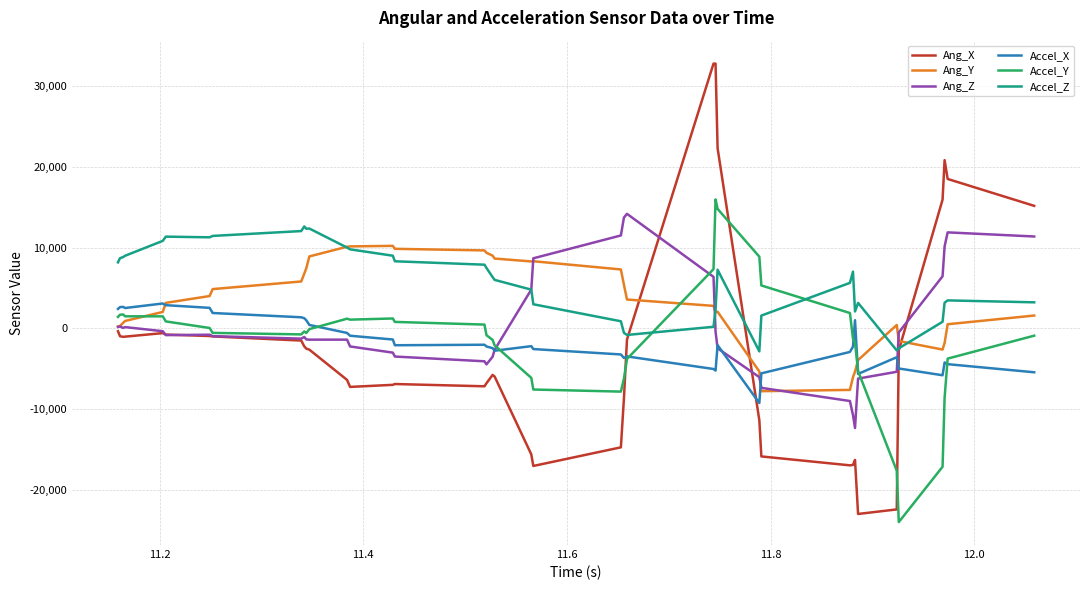

What is the lowest value of the Ang_X series?

-22975